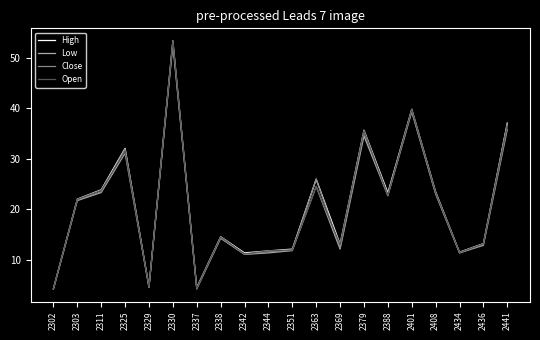

At which category is the sum across all series the highest?

2330